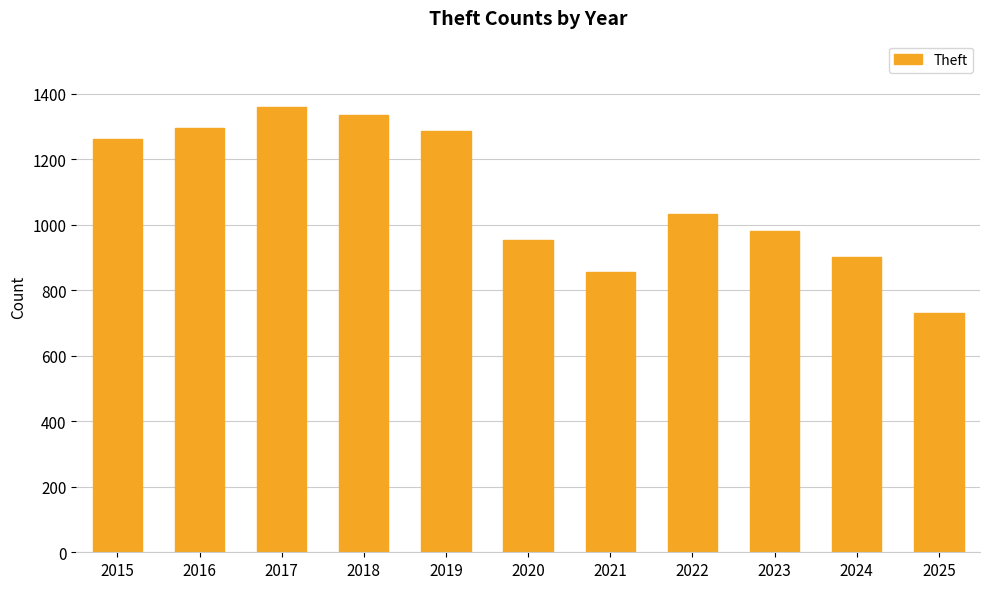

How many series are shown in this chart?

1